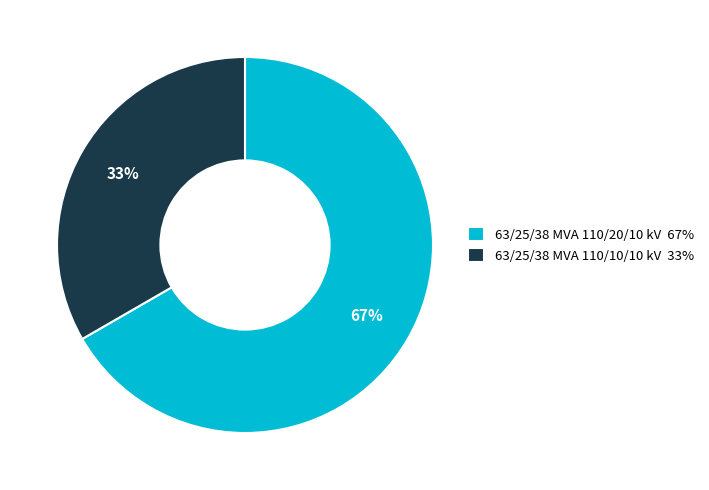

The 63/25/38 MVA 110/20/10 kV slice represents 67% of the pie. True or false?

True